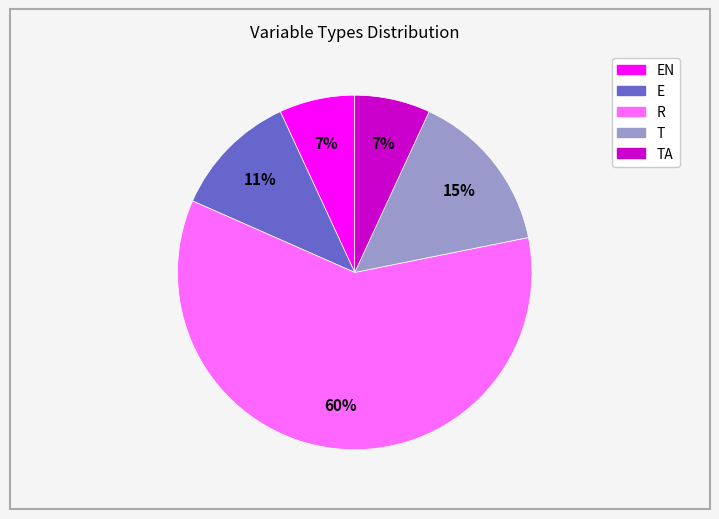

Is there any slice that represents more than half of the pie?

Yes